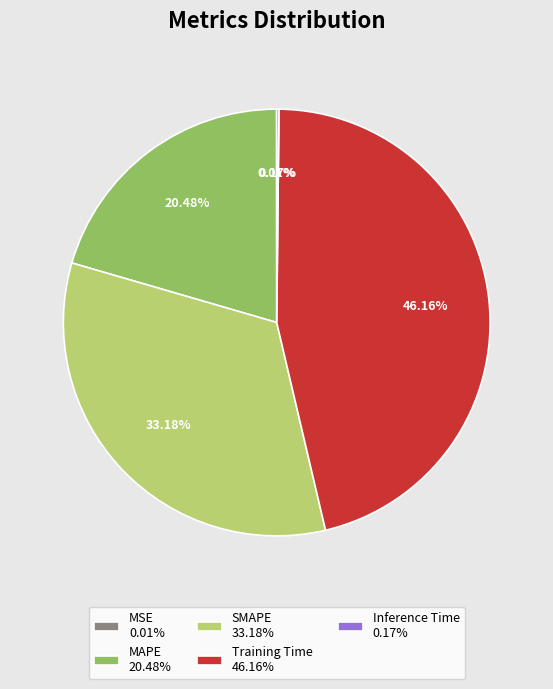

Approximately how many times larger is the value at SMAPE 33.18% compared to Training Time 46.16%?

0.7